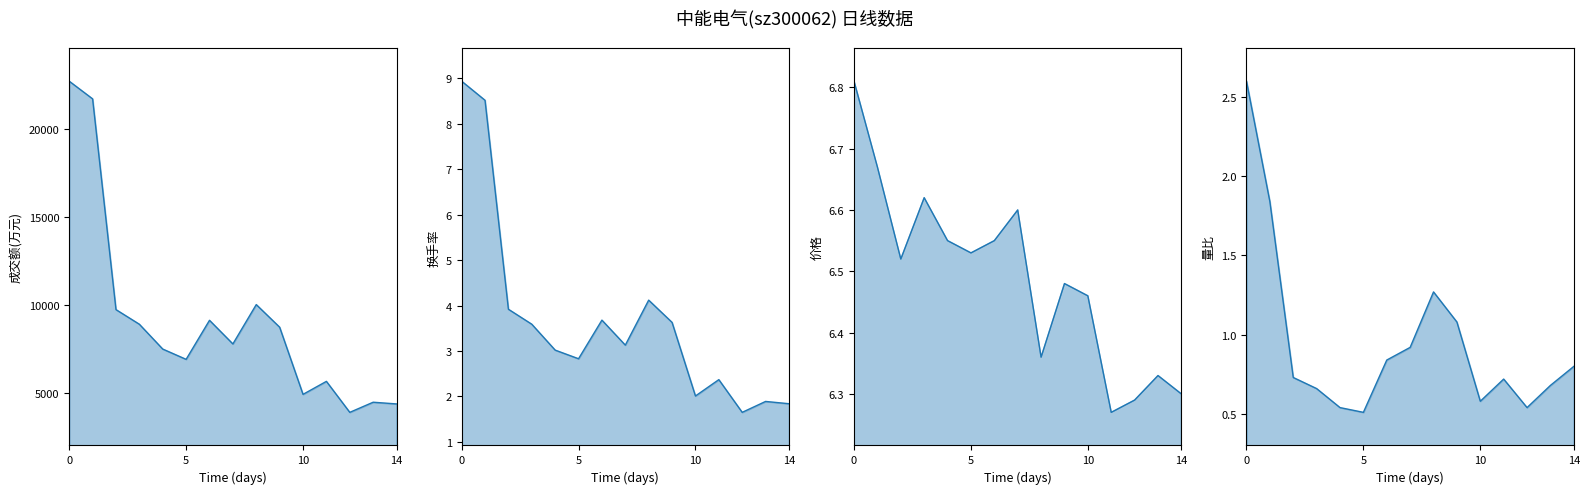

What is the spread (max minus min) of values at 0?

22706.4